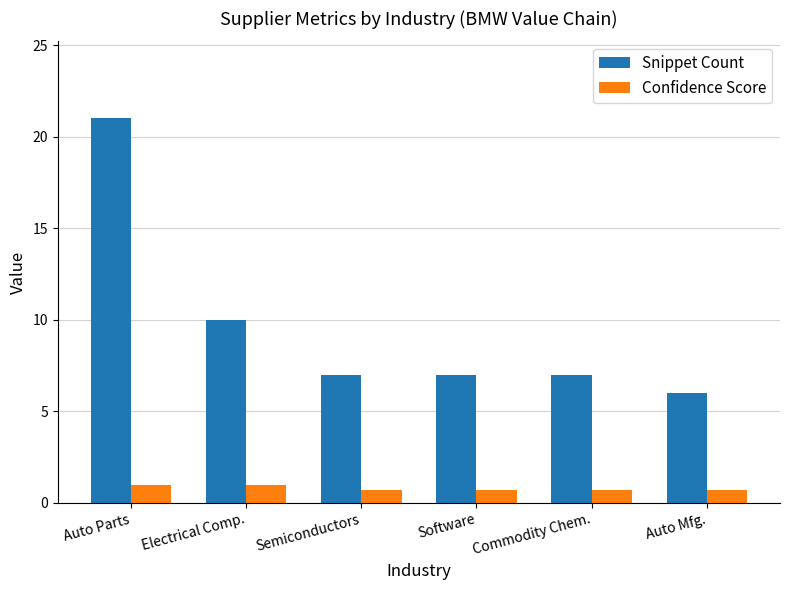

True or false: Snippet Count has a value of 10.0 at Electrical Comp..

True